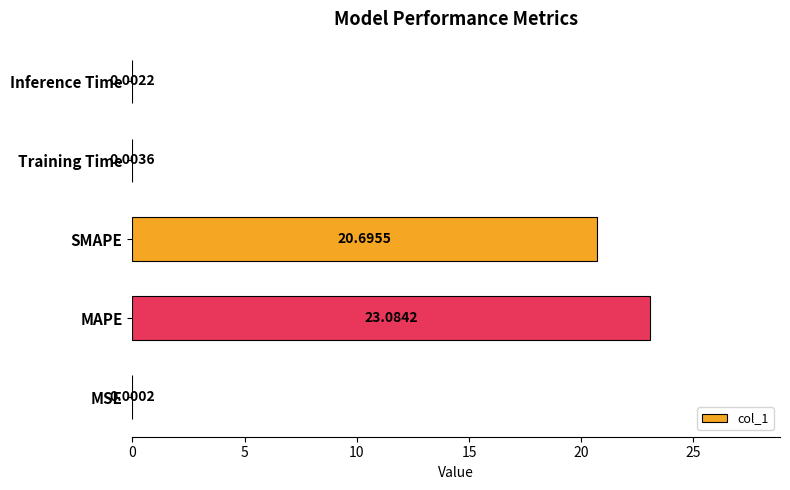

Where is the data nearest to the value 11?

SMAPE